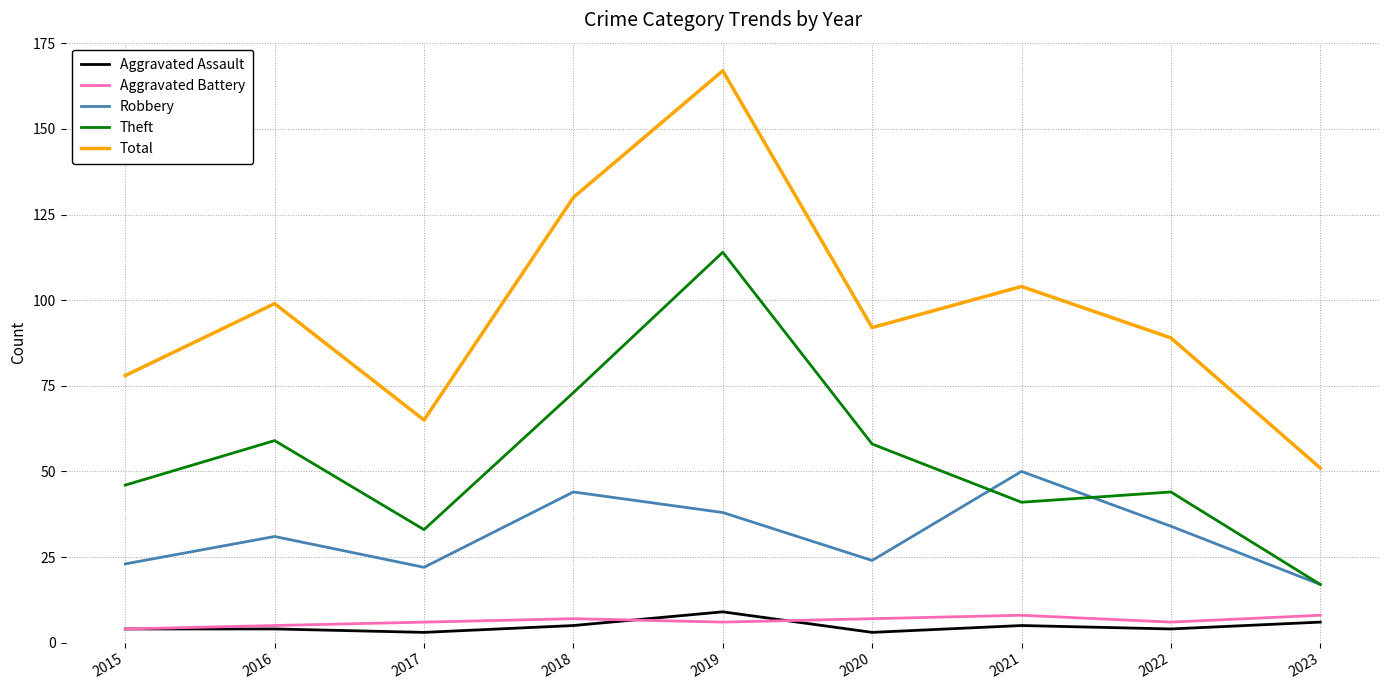

Read the Aggravated Battery value at 2016.

5